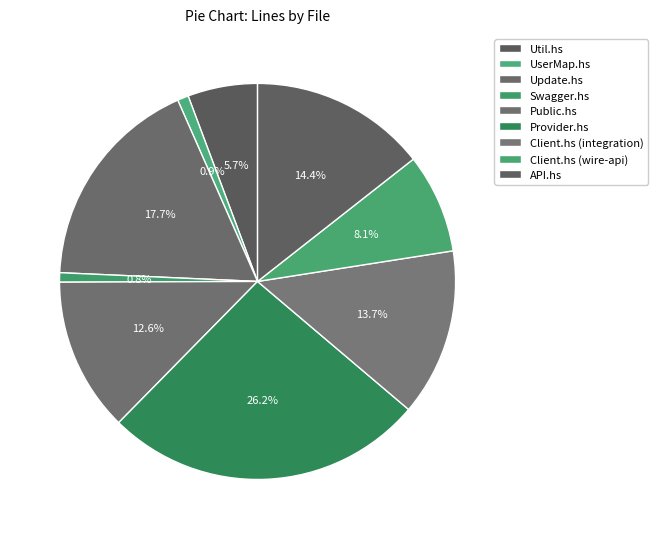

How many slices are in this pie chart?

9